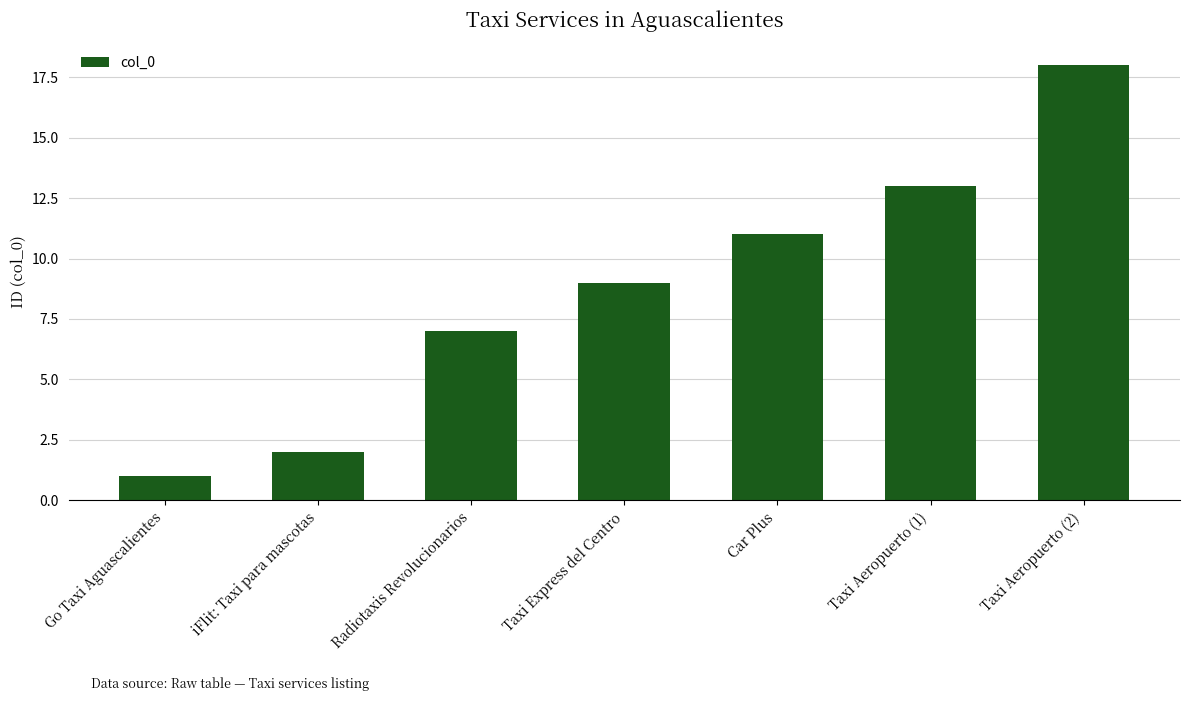

Rank the categories by value from highest to lowest.

Taxi Aeropuerto (2), Taxi Aeropuerto (1), Car Plus, Taxi Express del Centro, Radiotaxis Revolucionarios, iFlit: Taxi para mascotas, Go Taxi Aguascalientes